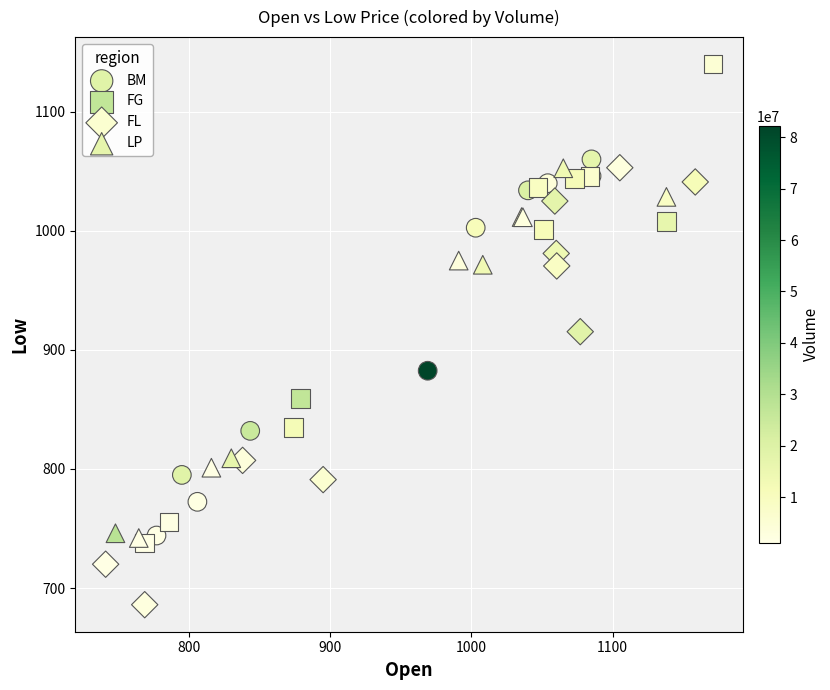

Which series contains the highest Y value?

FG